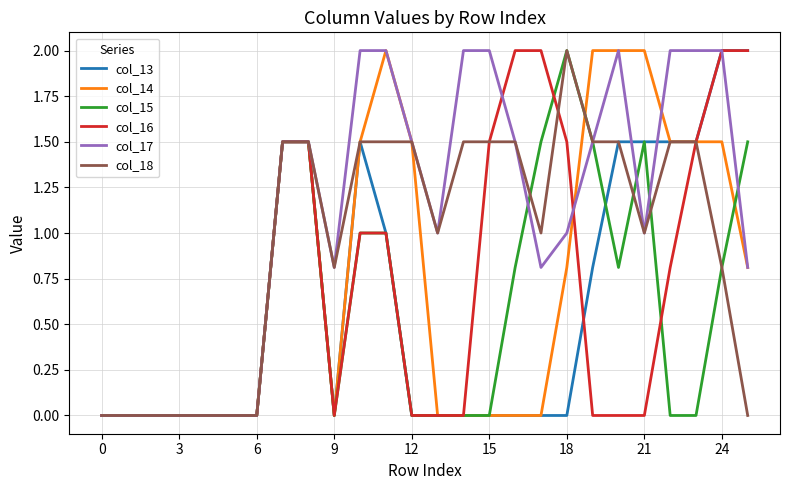

Which series has the largest total across all categories?

col_17